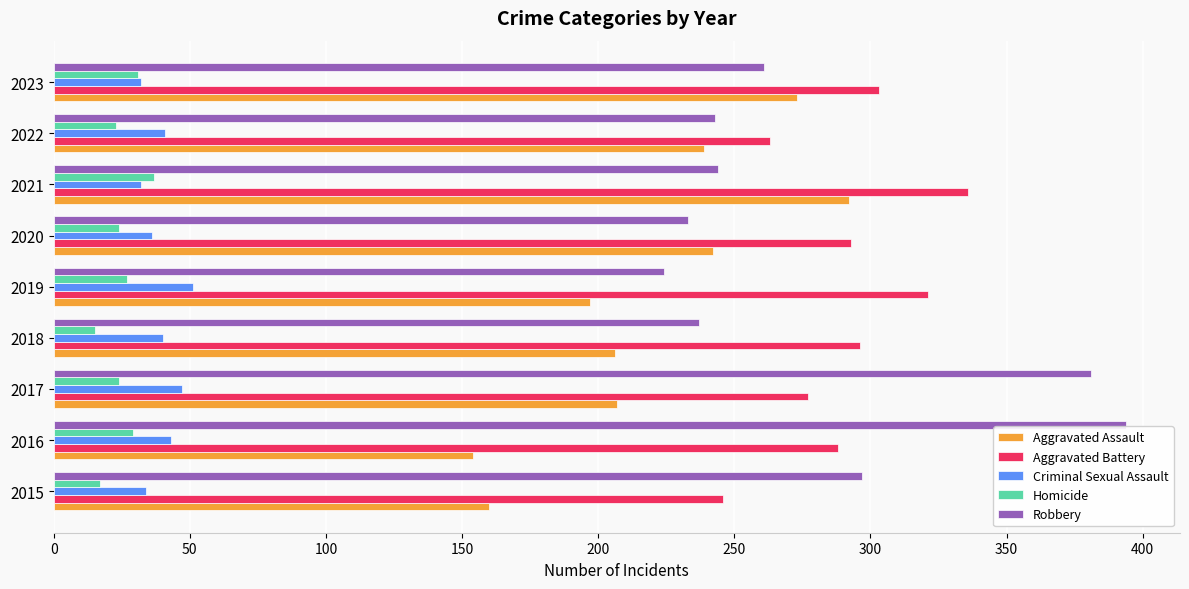

How many values in the Criminal Sexual Assault series are below 40?

4